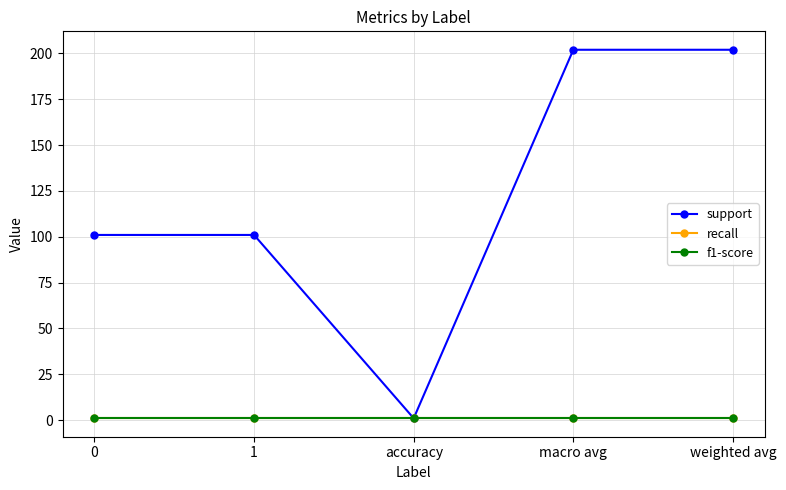

What is the minimum value shown in the chart?

1